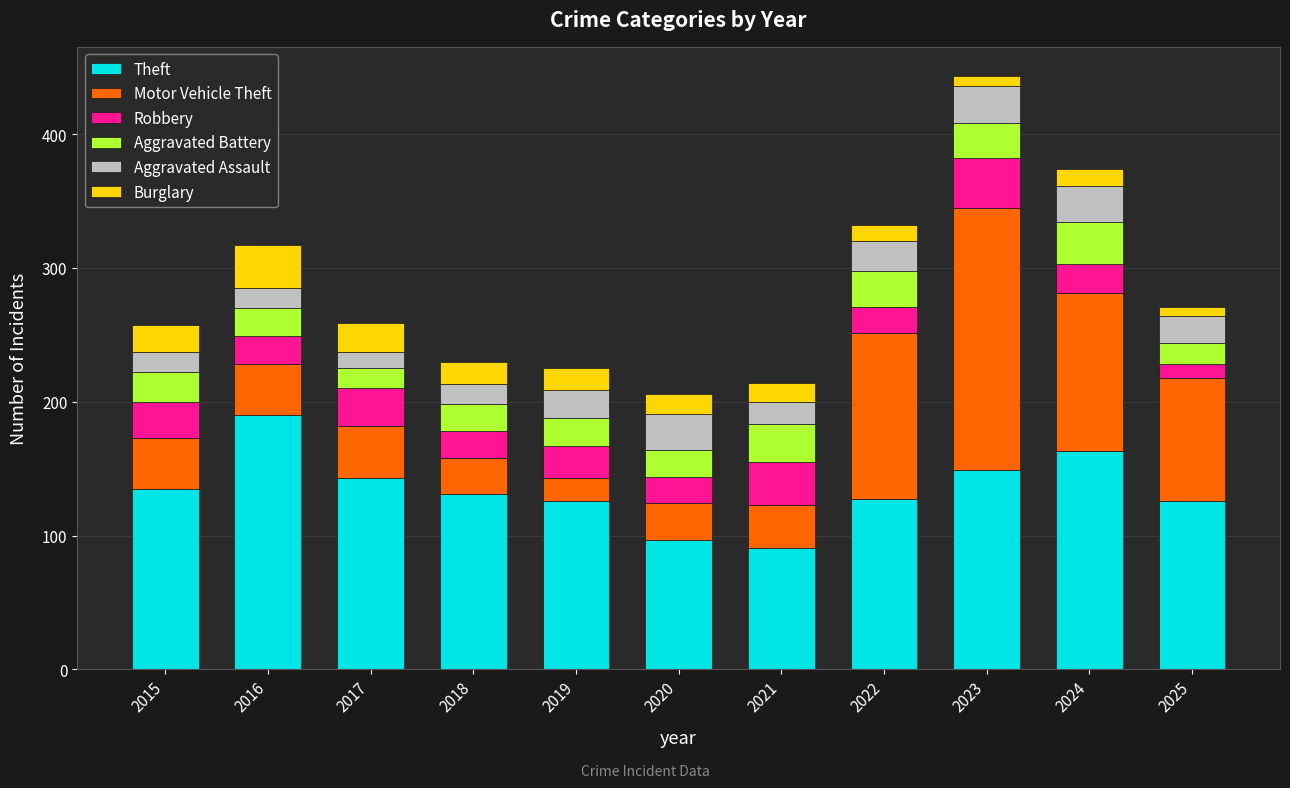

What is the total value across all series at 2021?

214